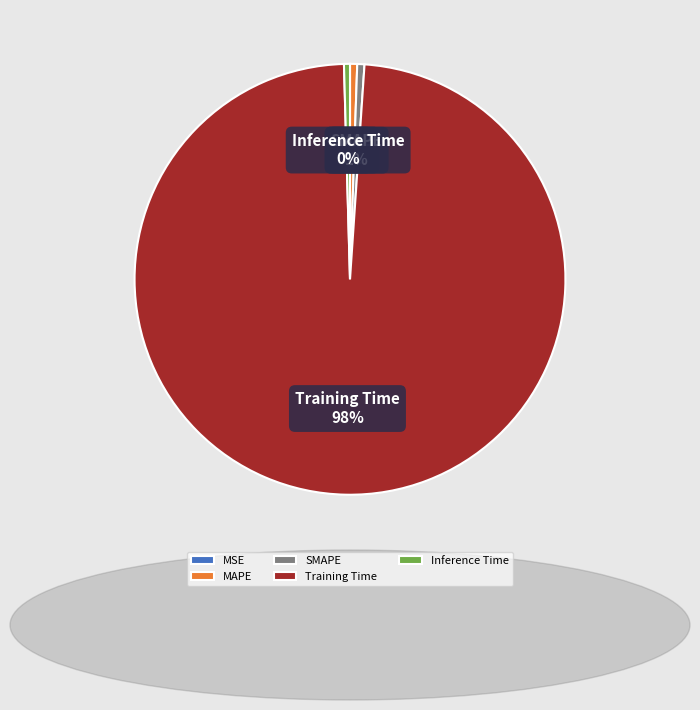

Which slice is the largest?

Training Time